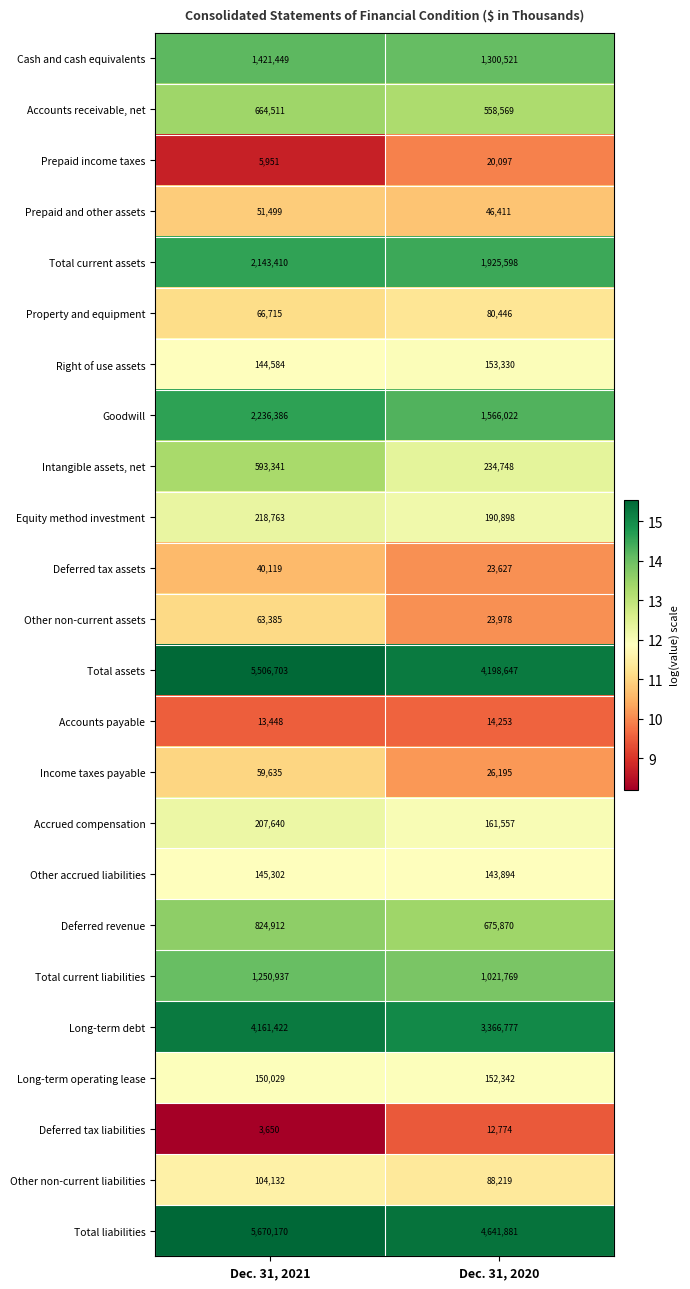

What is the minimum value for Property and equipment?

66715